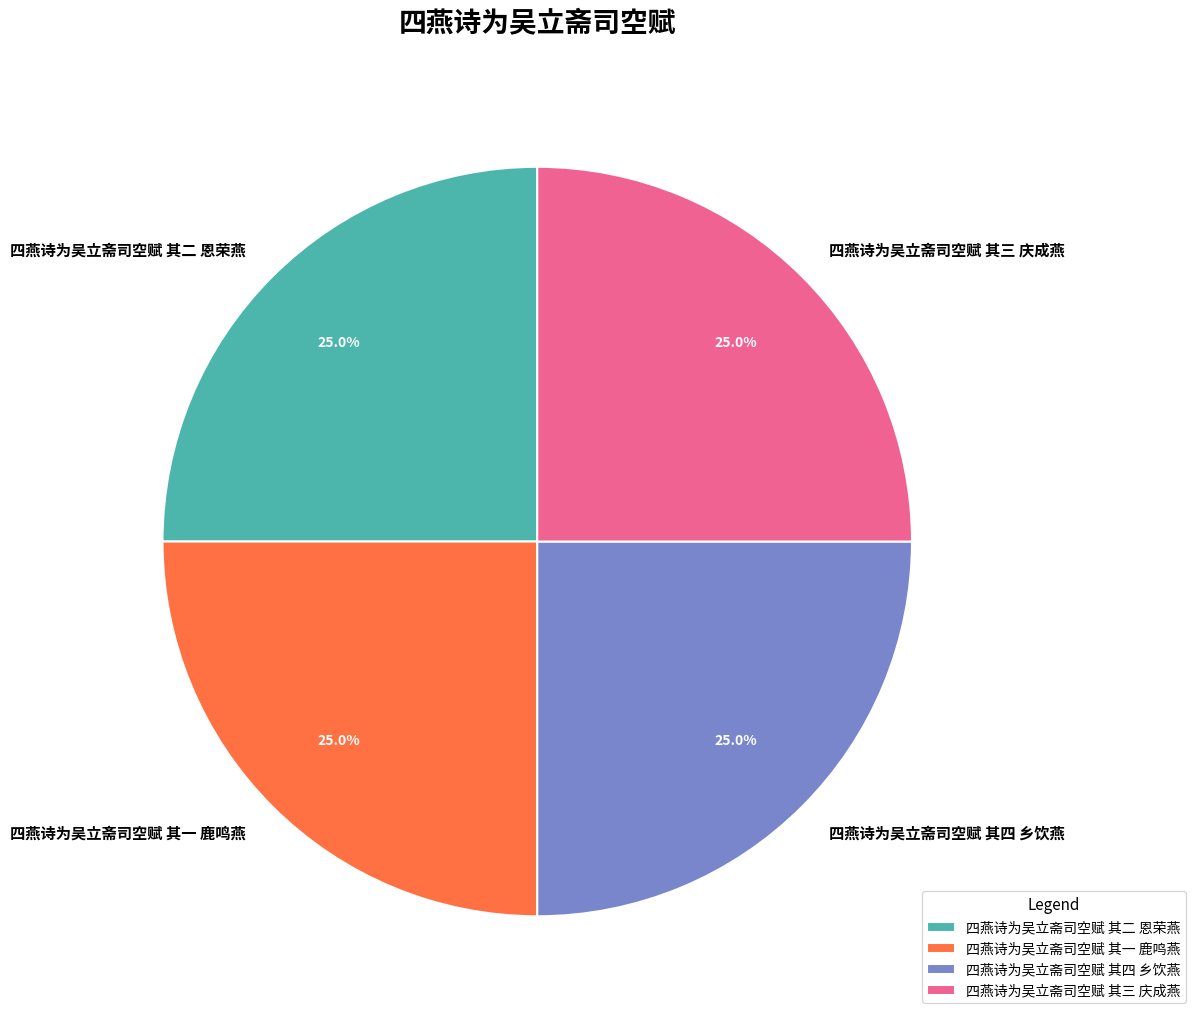

Count the number of slices in the pie.

4